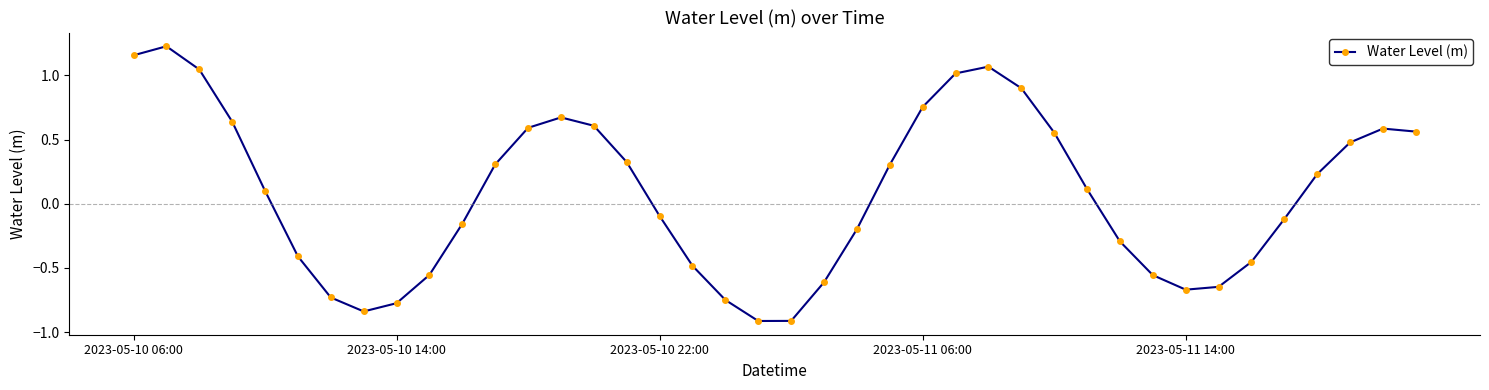

What is the difference between the maximum and minimum values?

2.1